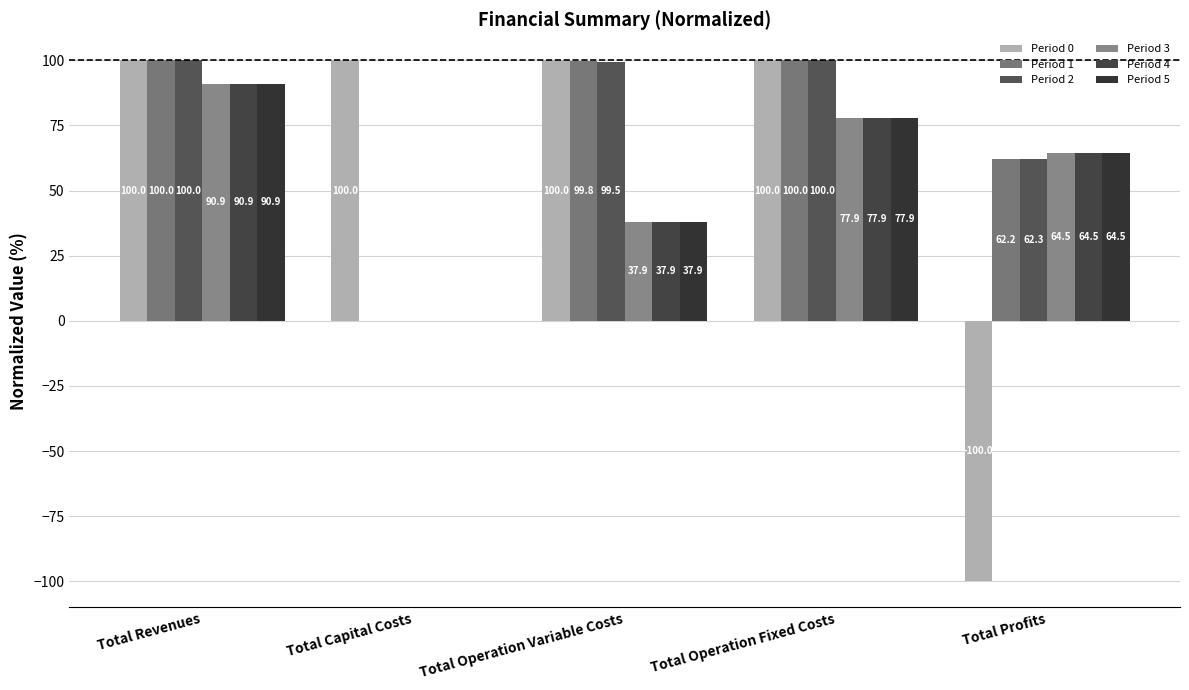

At Total Profits, list the series in order from largest to smallest.

Period 3, Period 5, Period 4, Period 2, Period 1, Period 0